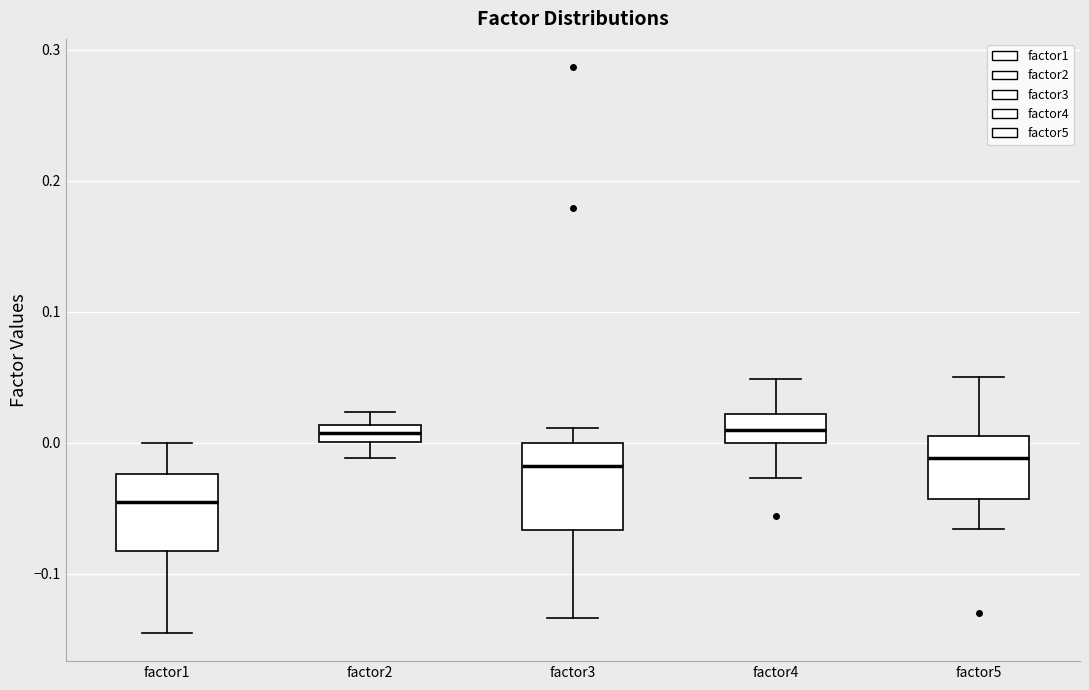

Where does the median line of the box for factor3 sit on the y-axis? The values are not printed on the chart, so give them approximately, as read against the axis.

-0.02